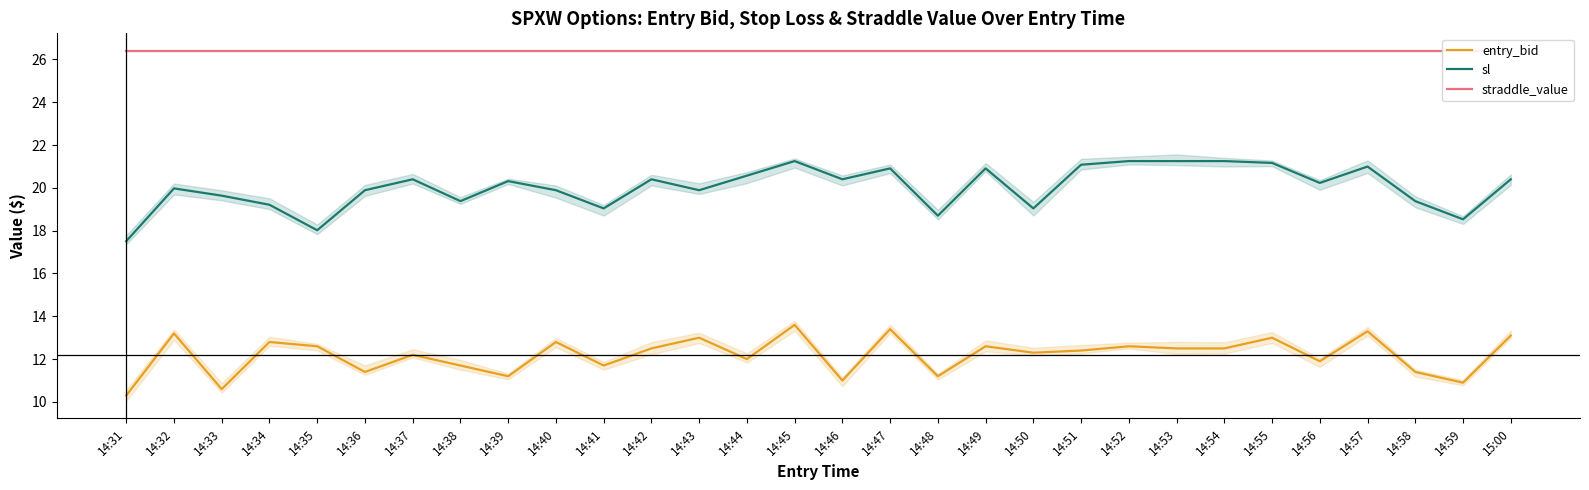

At which label does entry_bid first exceed 12?

14:32